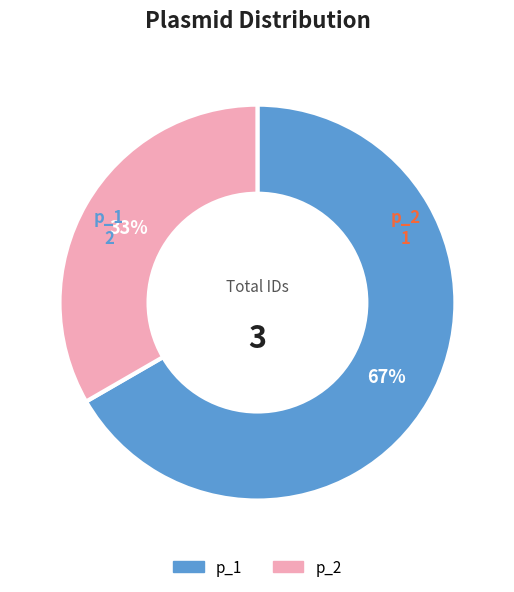

Rank the categories by value from lowest to highest.

p_2, p_1